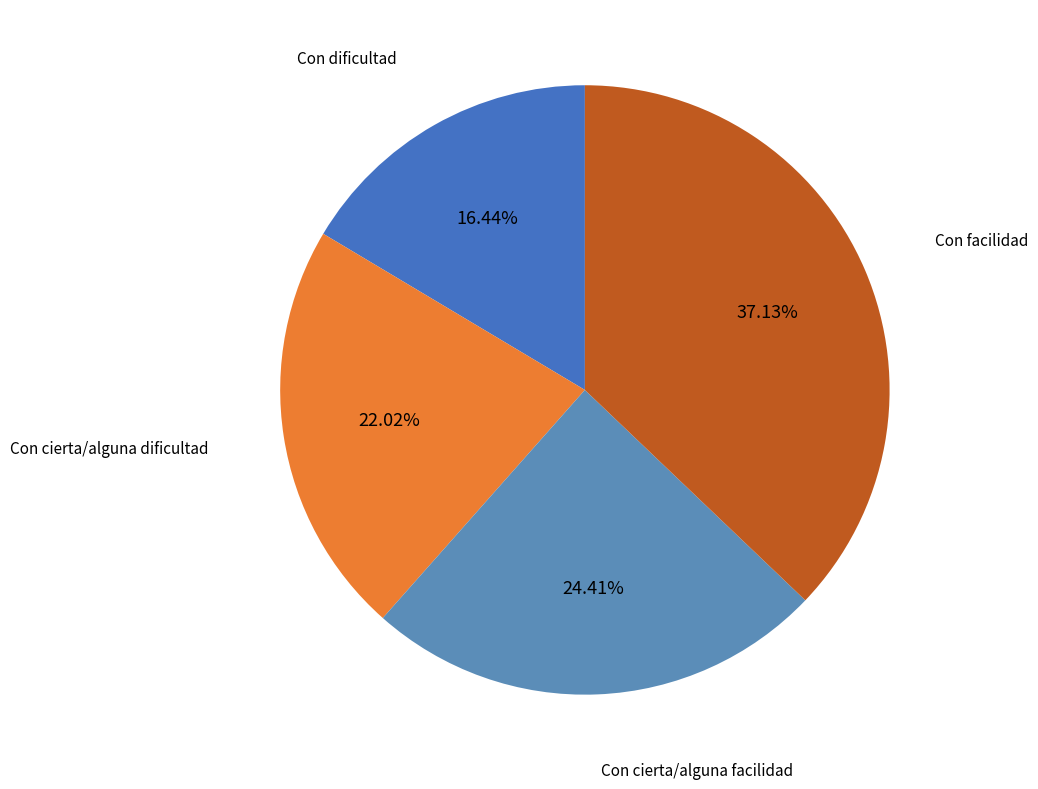

Does any single category account for the majority?

No